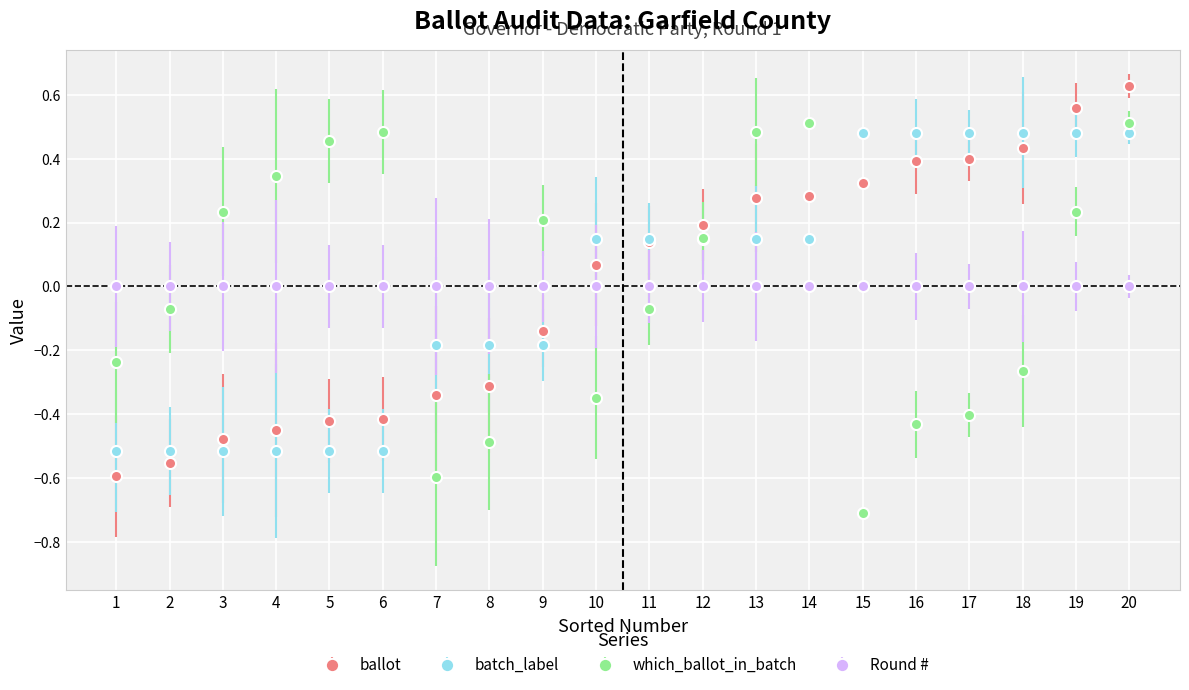

True or false: which_ballot_in_batch has more than 0 points higher than both neighbors.

True